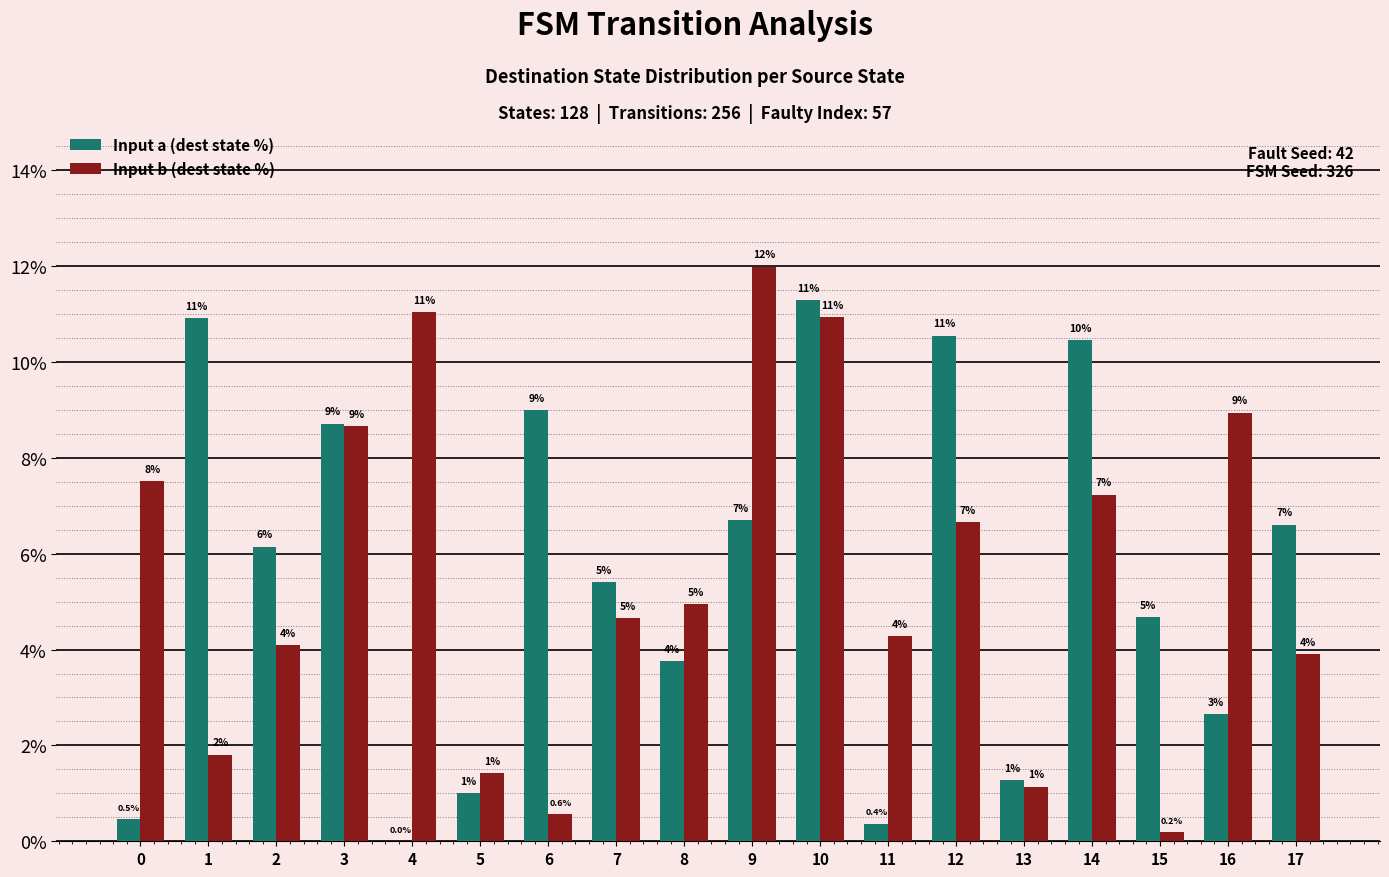

How many groups of bars are there?

18